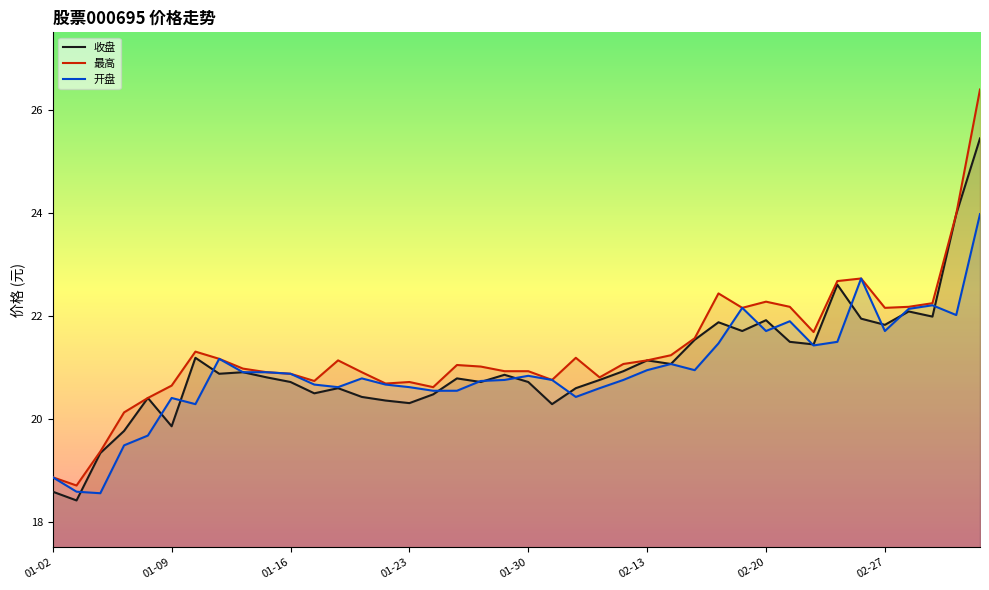

Read the 收盘 value at 01-30.

20.7